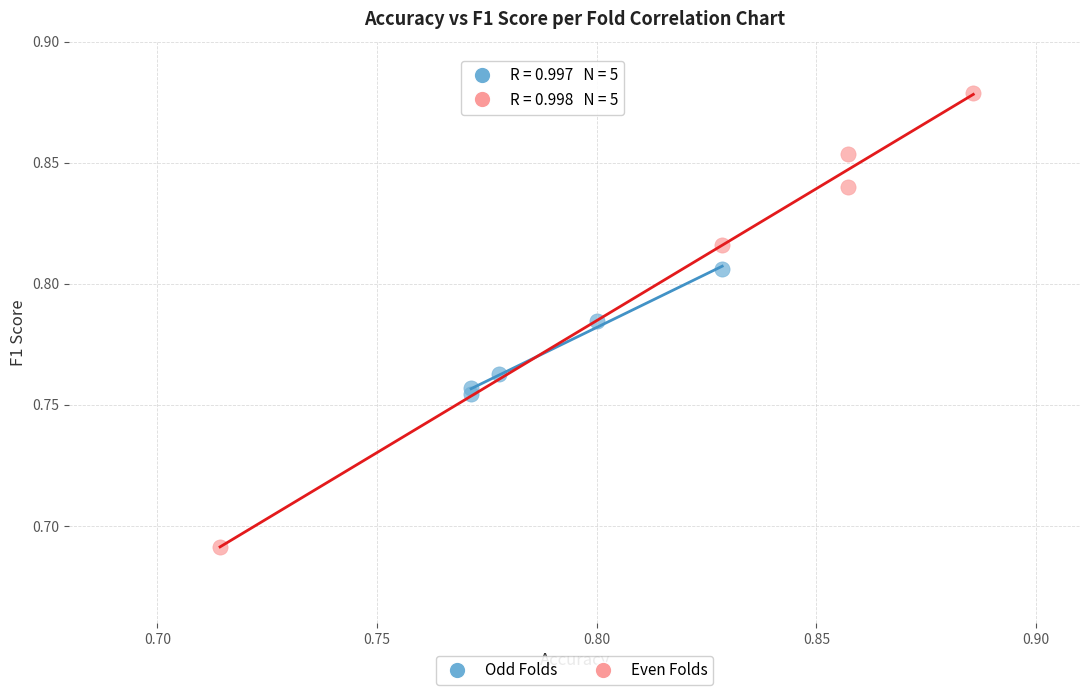

Which series contains the lowest Y value?

Even Folds